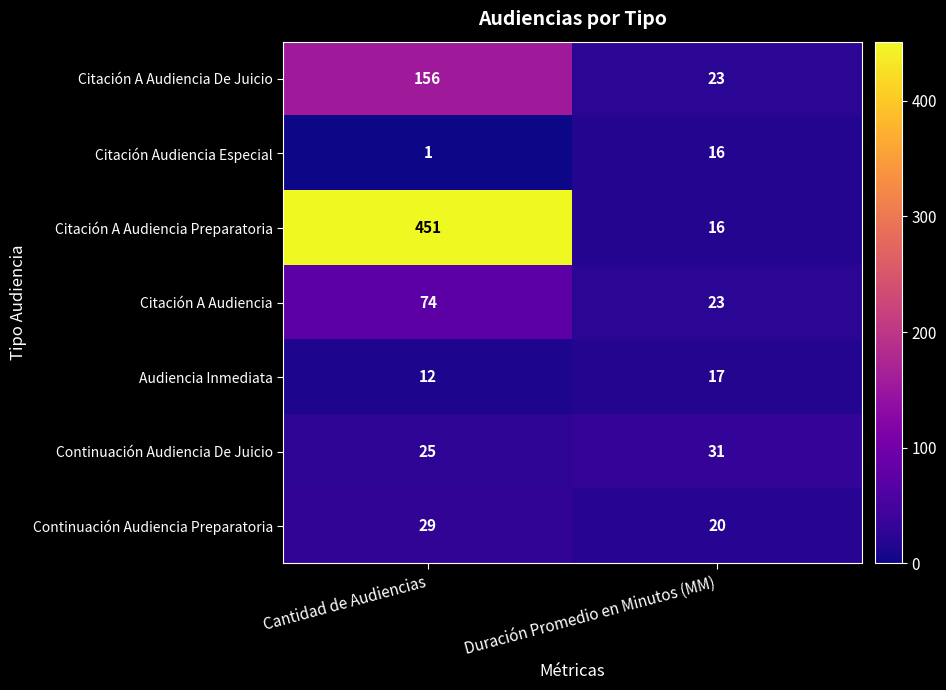

Between Cantidad de Audiencias and Duración Promedio en Minutos (MM), which series saw the biggest shift?

Citación A Audiencia Preparatoria